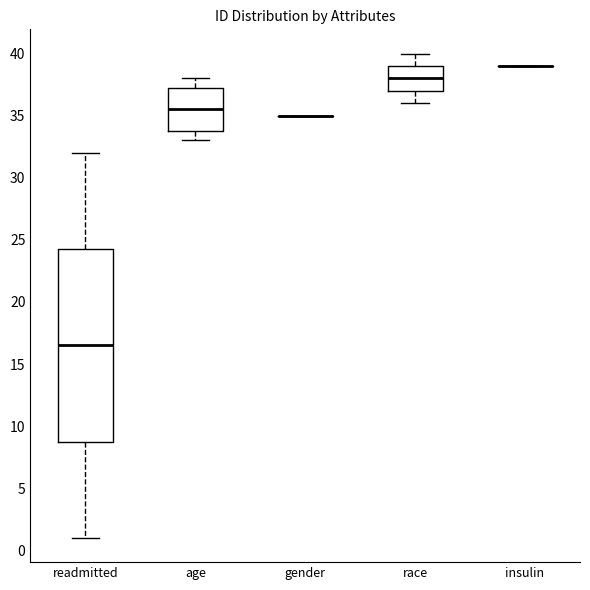

Reading left to right, read every box against the y-axis: the position of its median line, the range the box covers, and the ends of its whiskers. The values are not printed on the chart, so give them approximately, as read against the axis.

readmitted: median 16.5, box 9.0 to 24.5, whiskers 1.0 to 32.0
age: median 35.5, box 34.0 to 37.5, whiskers 33.0 to 38.0
gender: box collapsed to a line at 35.0, whiskers 35.0 to 35.0
race: median 38.0, box 37.0 to 39.0, whiskers 36.0 to 40.0
insulin: box collapsed to a line at 39.0, whiskers 39.0 to 39.0